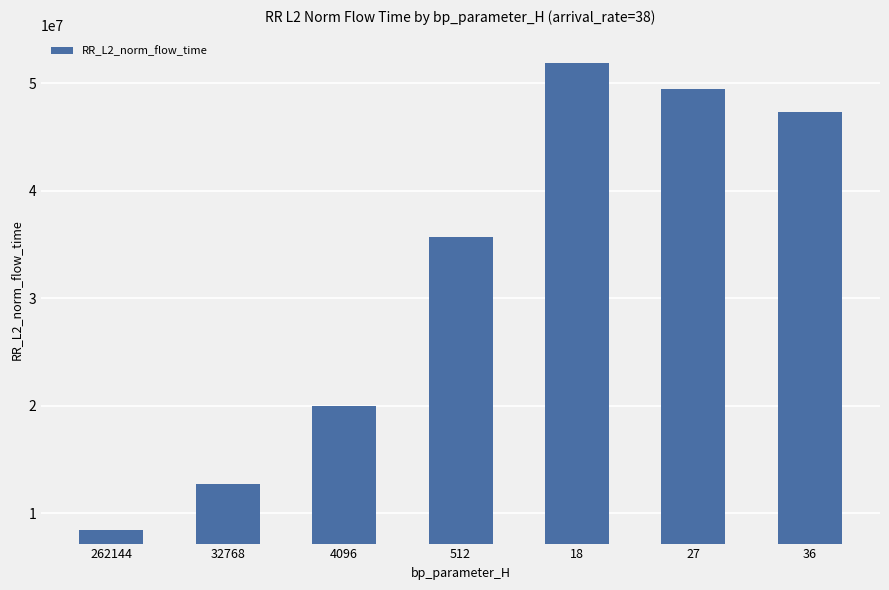

Rank the categories by value from highest to lowest.

18, 27, 36, 512, 4096, 32768, 262144